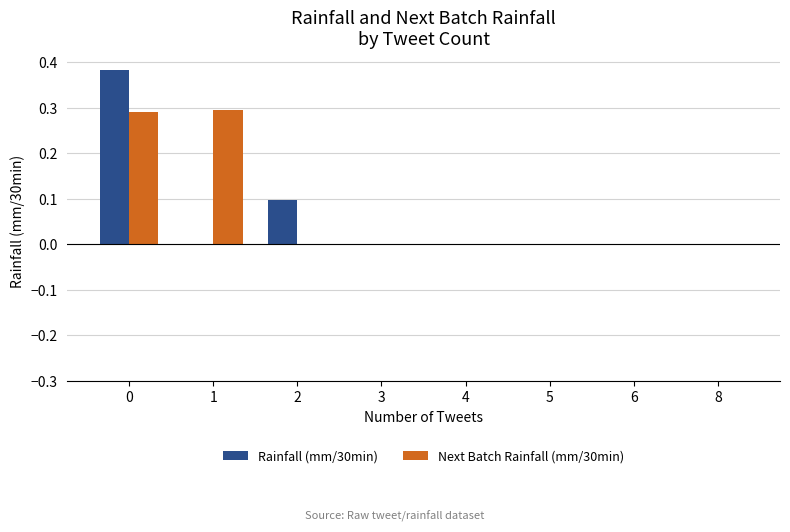

Is the value of Next Batch Rainfall (mm/30min) at 0 greater than the value of Rainfall (mm/30min) at 8?

Yes